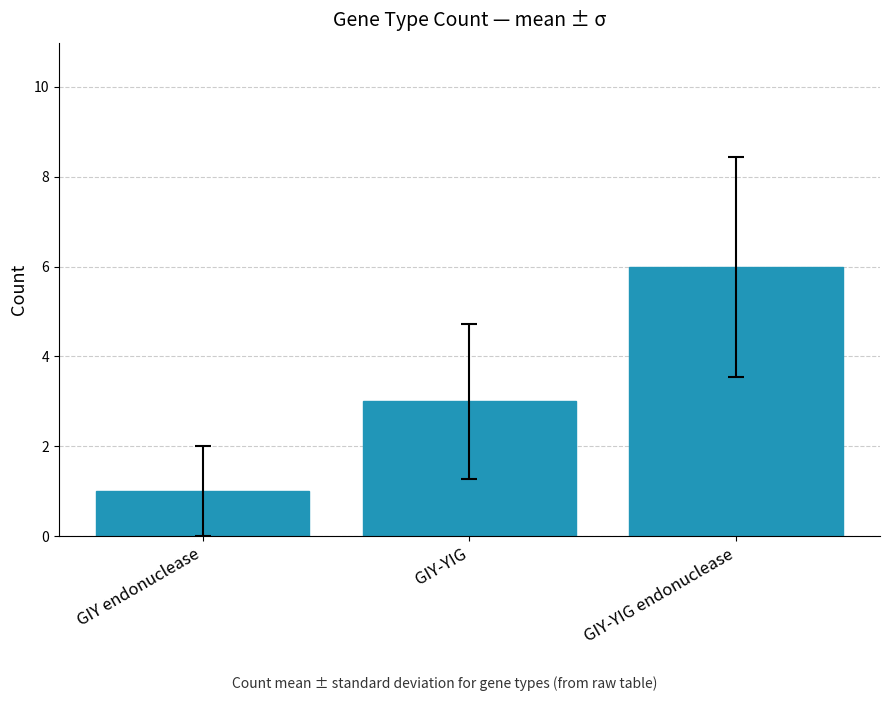

What is the greatest value displayed?

6